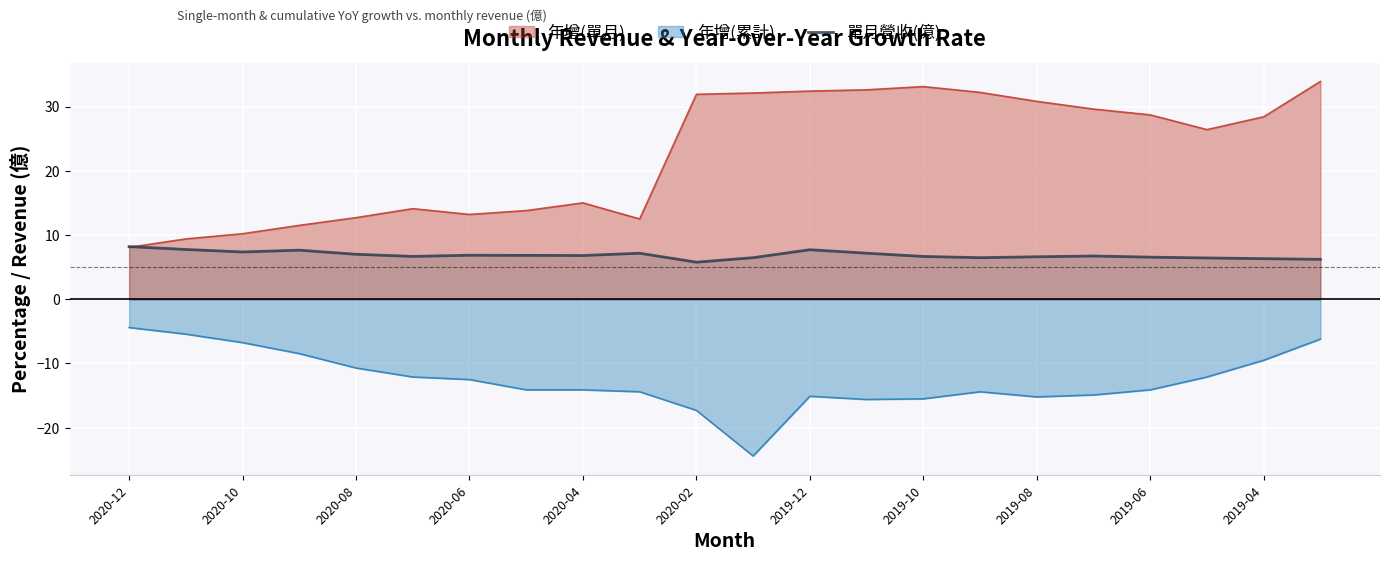

What is the value of the 14th point from the left?

7.2